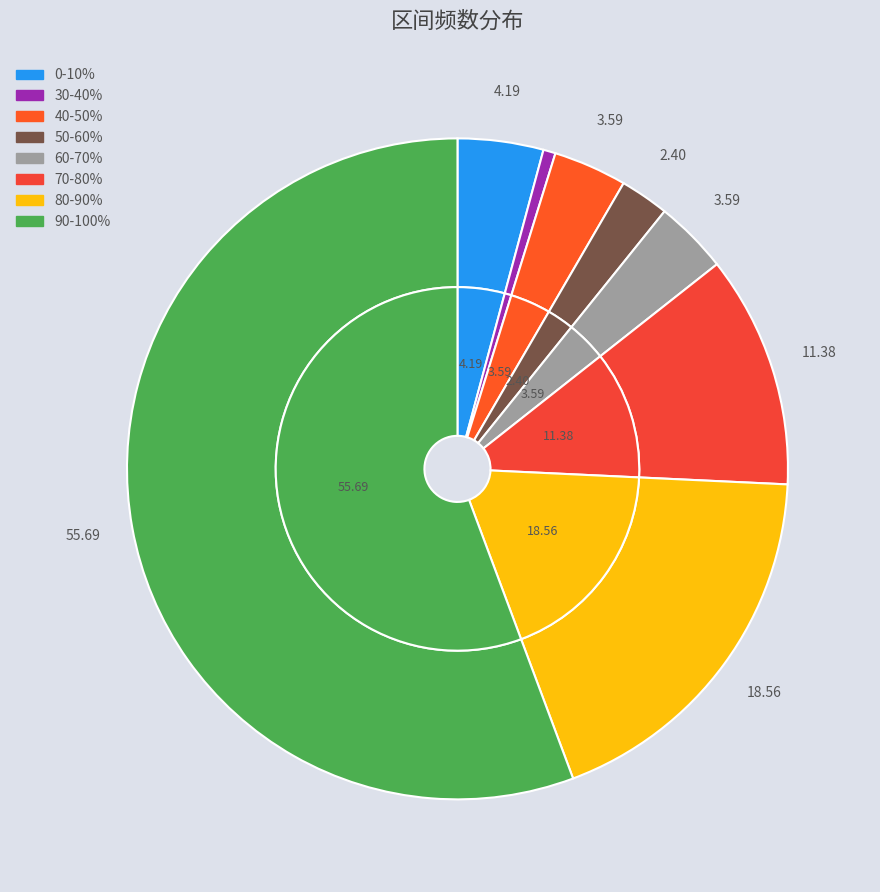

Is there a majority slice in this chart?

Yes